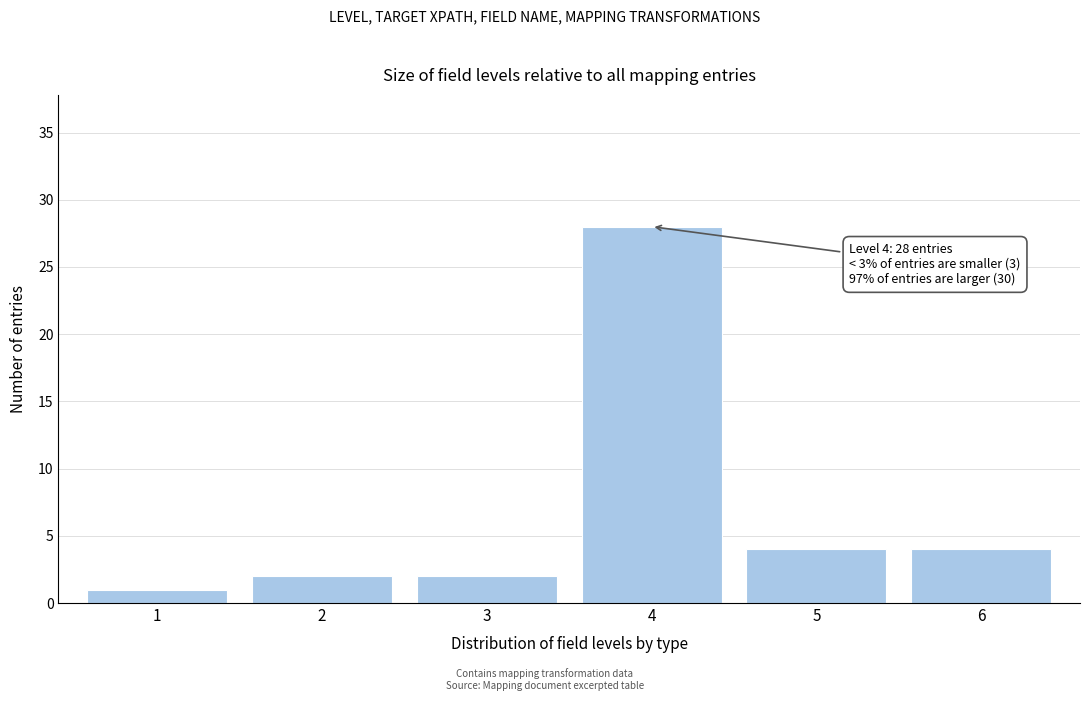

Reading left to right, transcribe all the data shown in this chart.

1=1	2=2	3=2	4=28	5=4	6=4